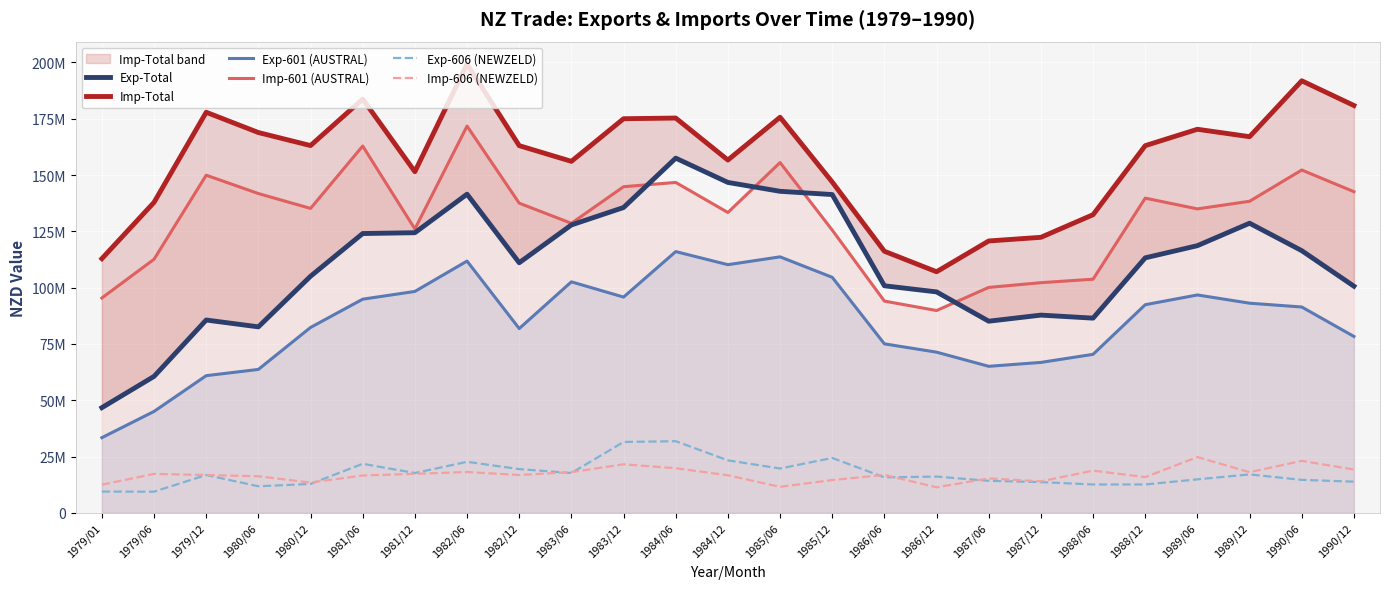

What is the value of the Exp-601 (AUSTRAL) point at the 18th from the left?

65085660